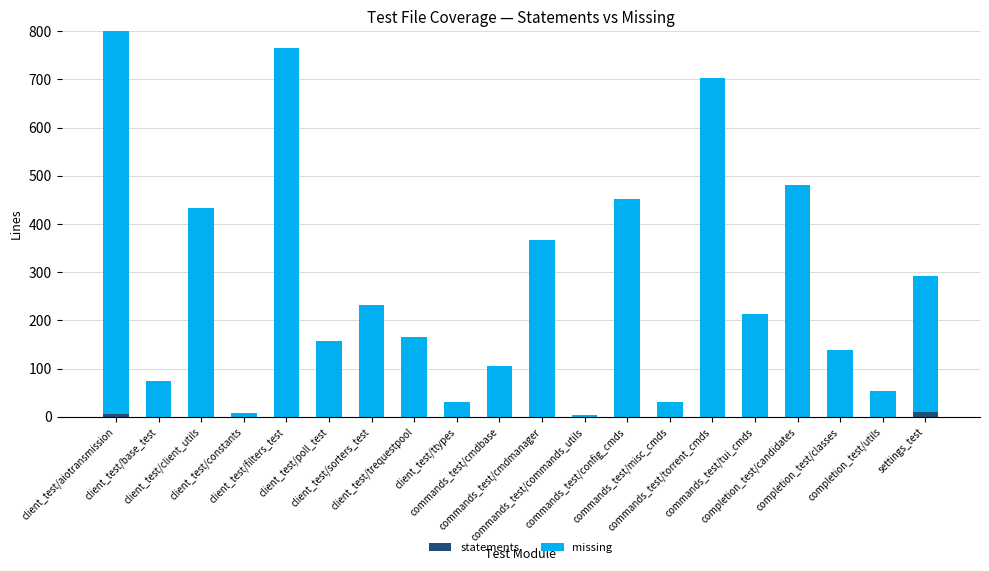

List the labels in order of missing value, smallest first.

commands_test/commands_utils, client_test/constants, commands_test/misc_cmds, client_test/ttypes, completion_test/utils, client_test/base_test, commands_test/cmdbase, completion_test/classes, client_test/poll_test, client_test/trequestpool, commands_test/tui_cmds, client_test/sorters_test, settings_test, commands_test/cmdmanager, client_test/client_utils, commands_test/config_cmds, completion_test/candidates, commands_test/torrent_cmds, client_test/filters_test, client_test/aiotransmission